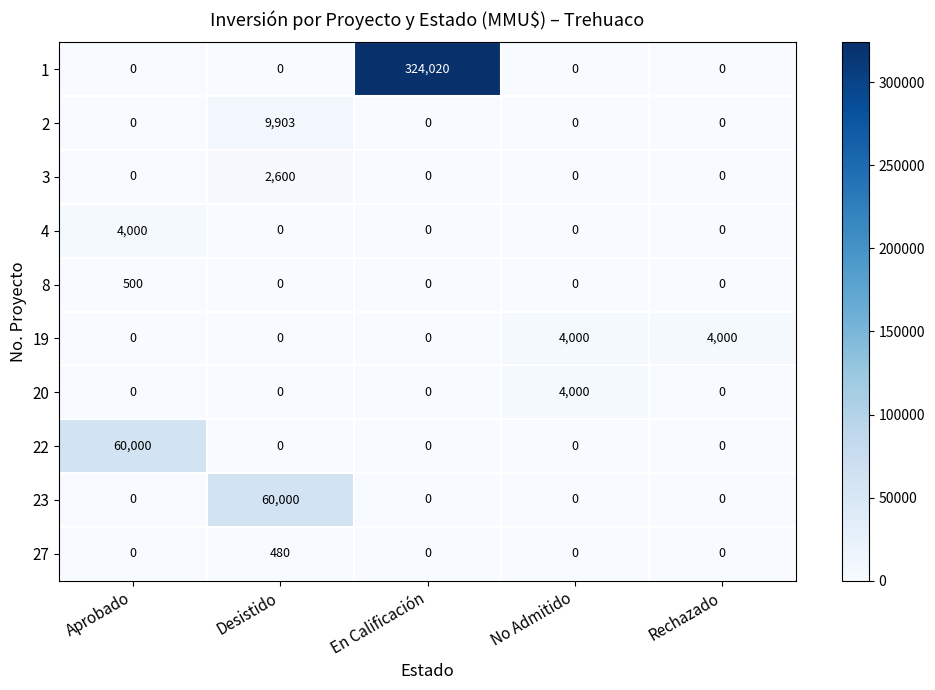

What is the highest value of the 22 series?

60000